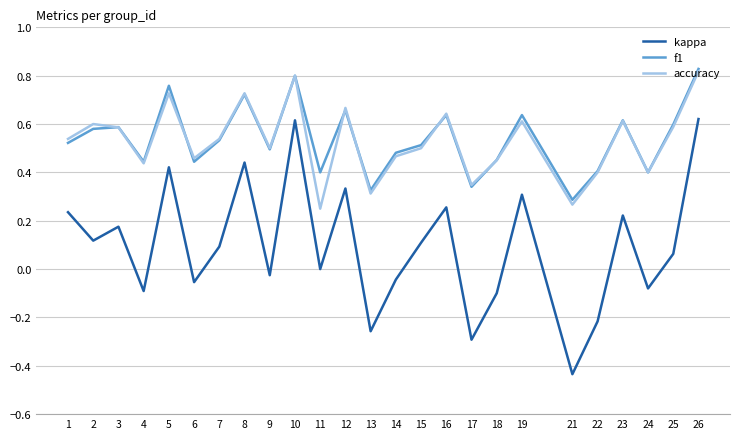

True or false: accuracy and f1 cross at least once.

True